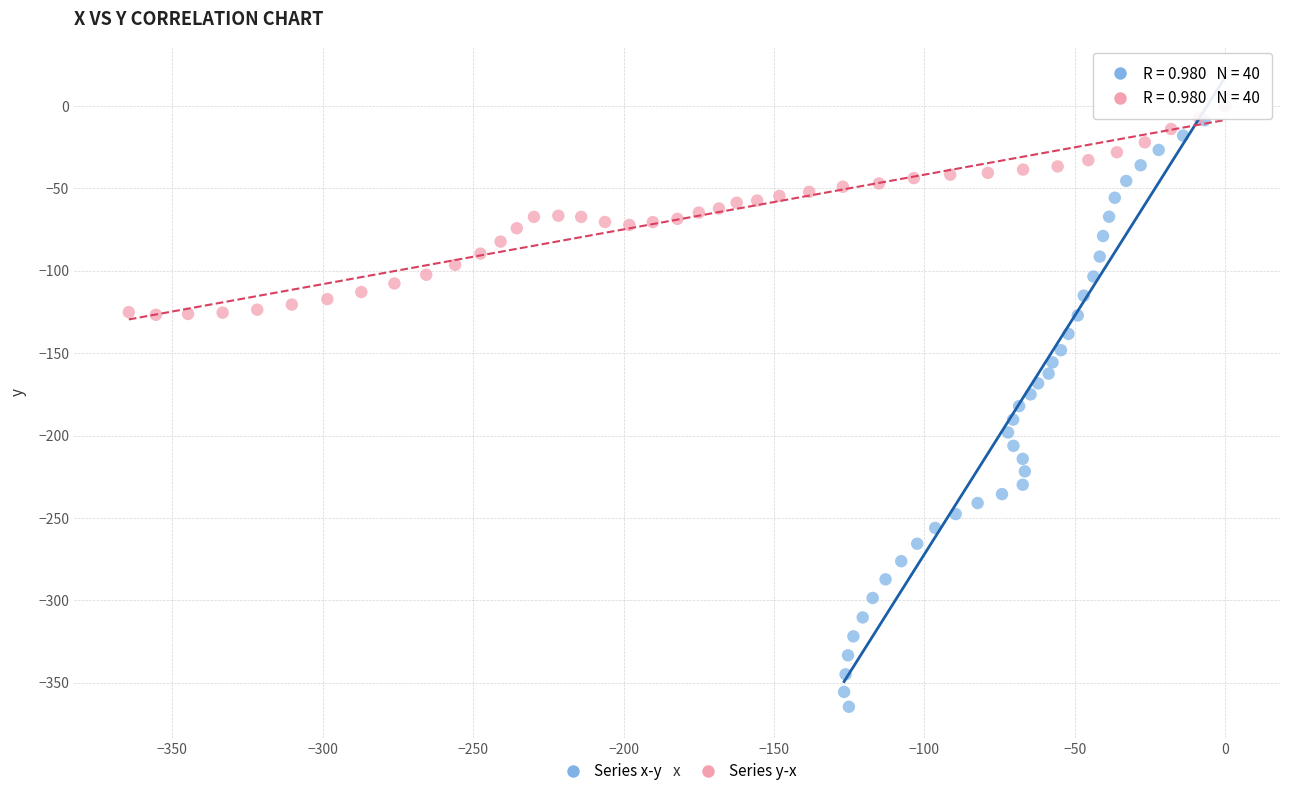

Which series has the widest spread of Y values?

Series x-y